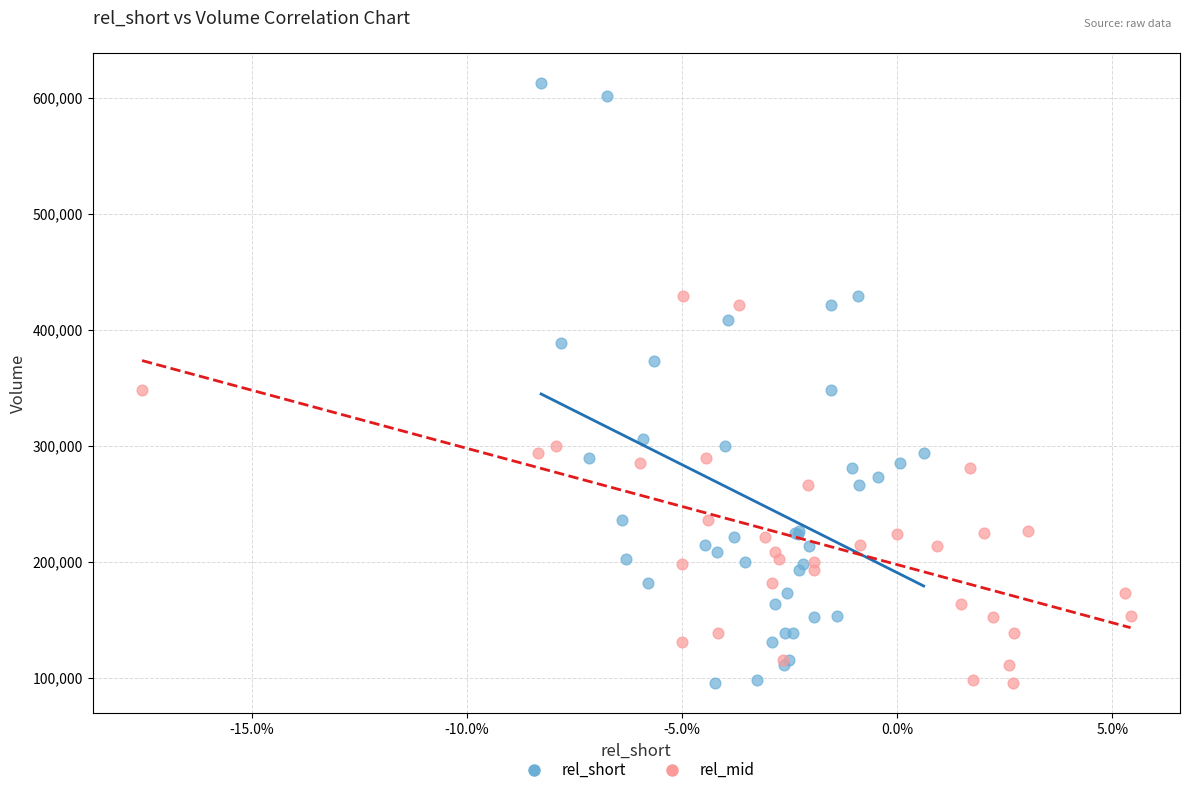

Which series contains the highest Y value?

rel_short